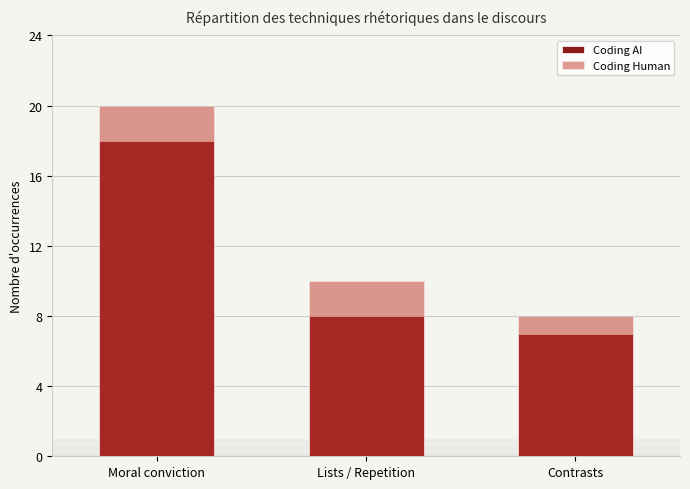

Reading left to right, extract all data points from this chart.

Coding AI: Moral conviction=18	Lists / Repetition=8	Contrasts=7
Coding Human: Moral conviction=20	Lists / Repetition=10	Contrasts=8